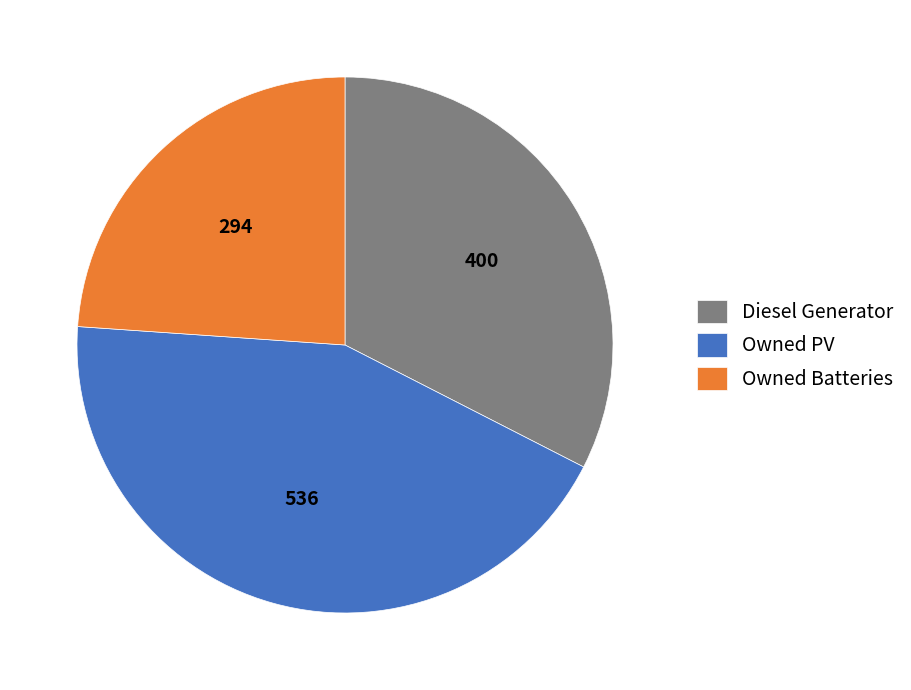

Is there a majority slice in this chart?

No